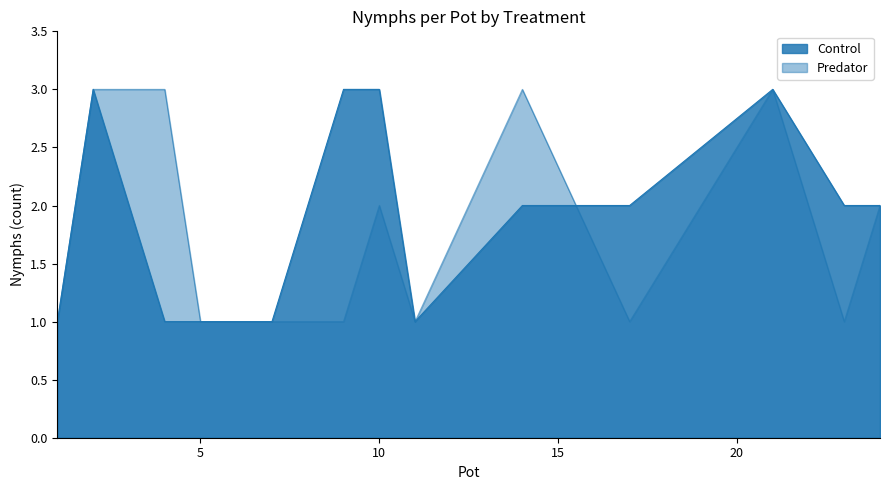

What is the value of the Predator point at the 8th from the left?

2